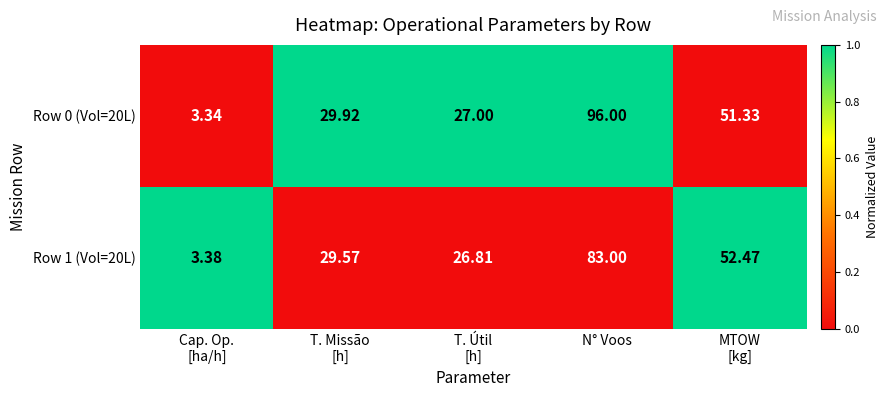

Rank the series by their maximum value, from highest to lowest.

Row 0 (Vol=20L), Row 1 (Vol=20L)